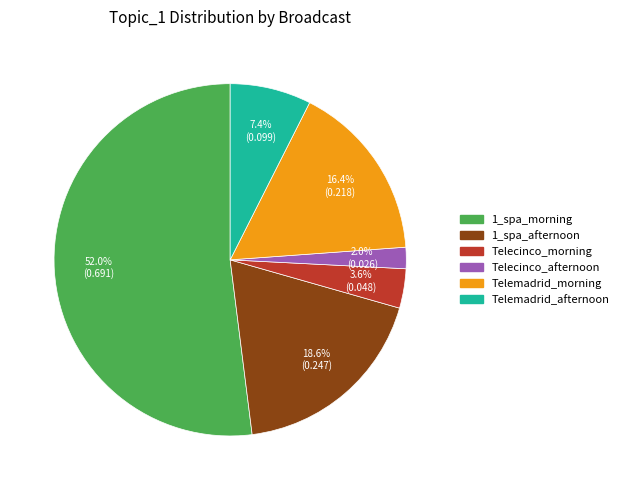

What is the smallest slice in the pie chart?

Telecinco_afternoon